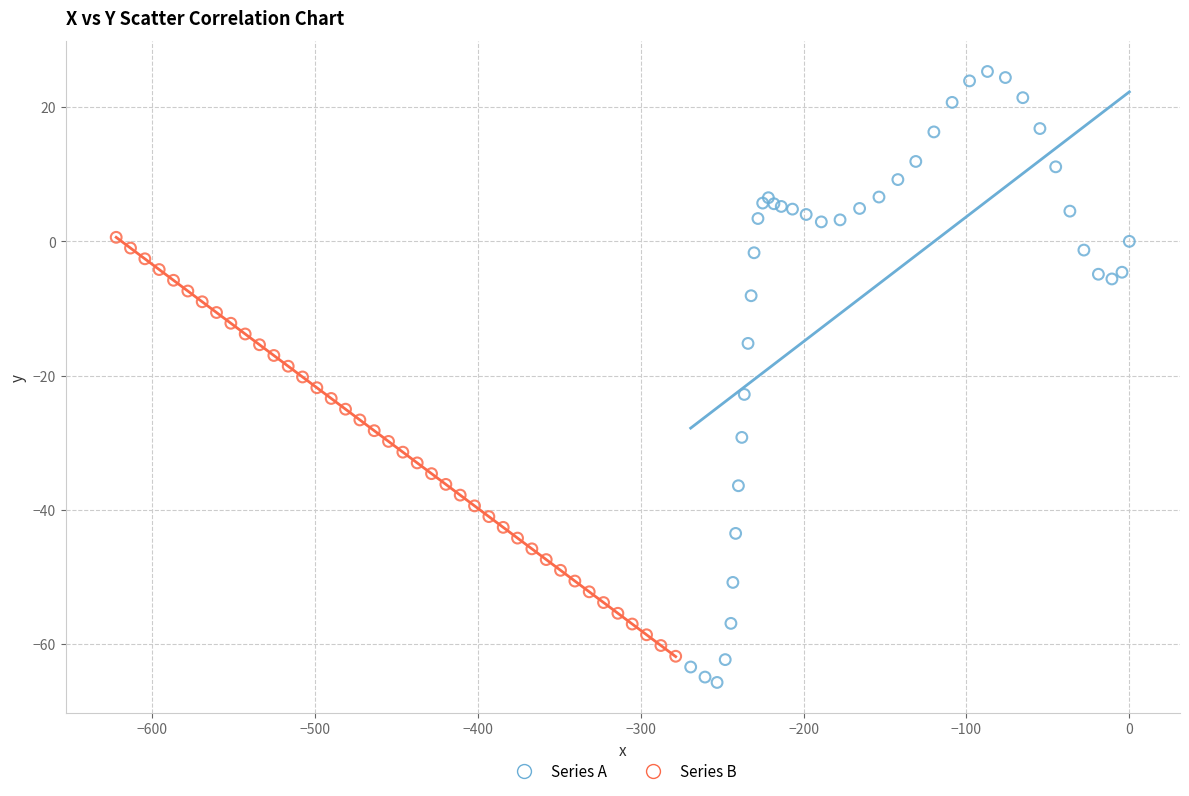

Which series has the largest Y range (max minus min)?

Series A